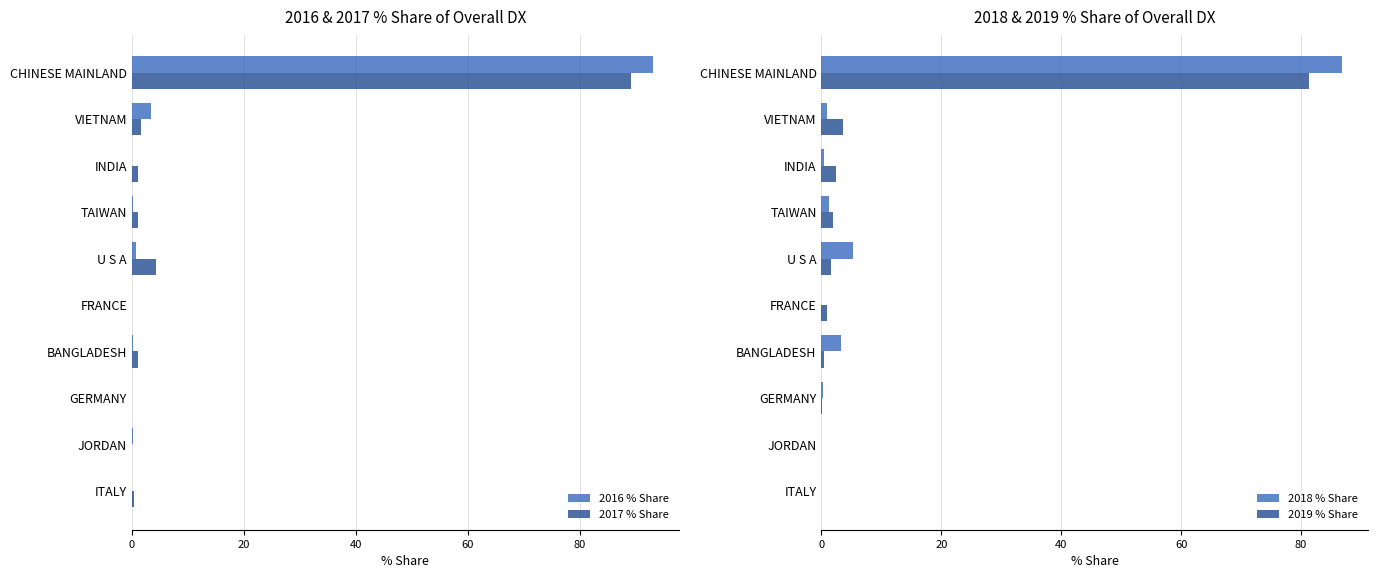

Are the bars horizontal?

Yes